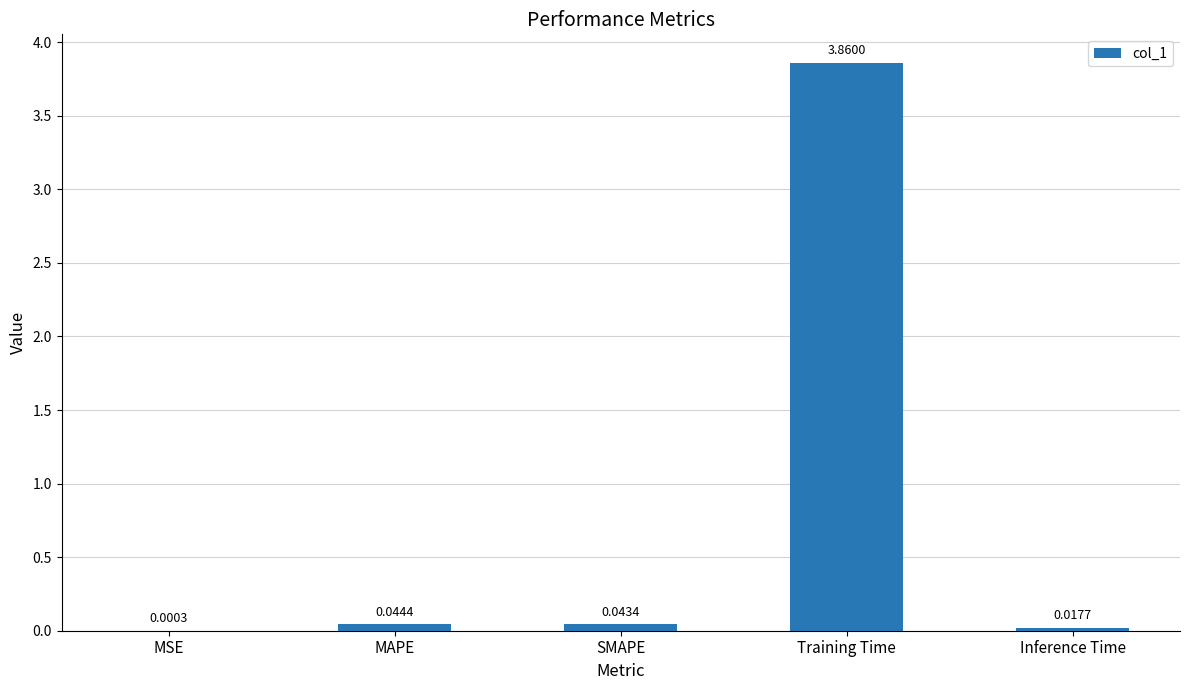

Are the bars horizontal?

No